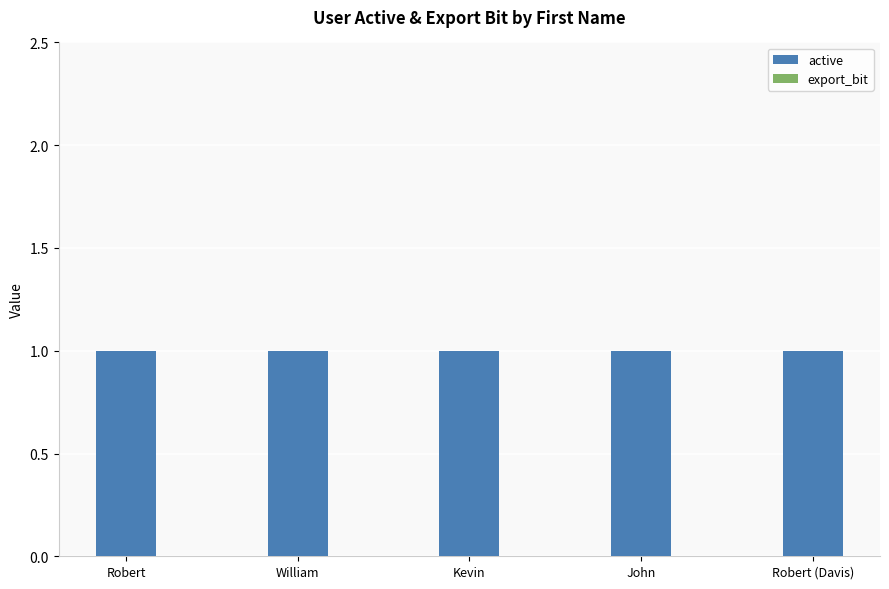

What is the total value across all series at William?

1